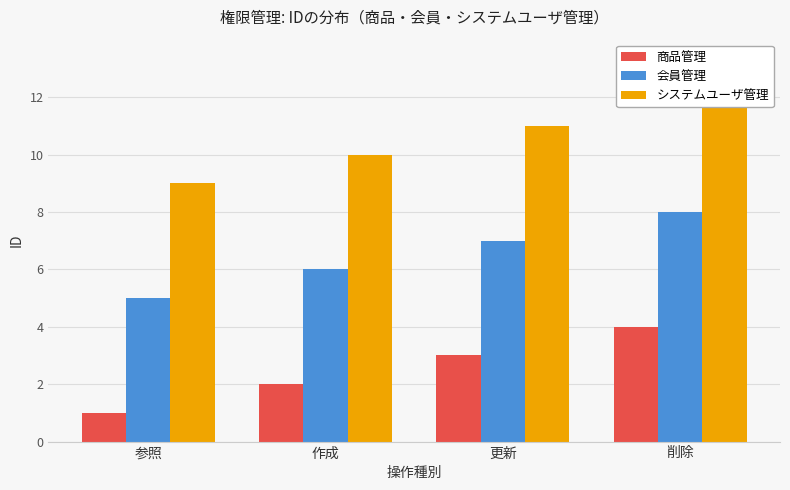

What is the sum of all 会員管理 values?

26